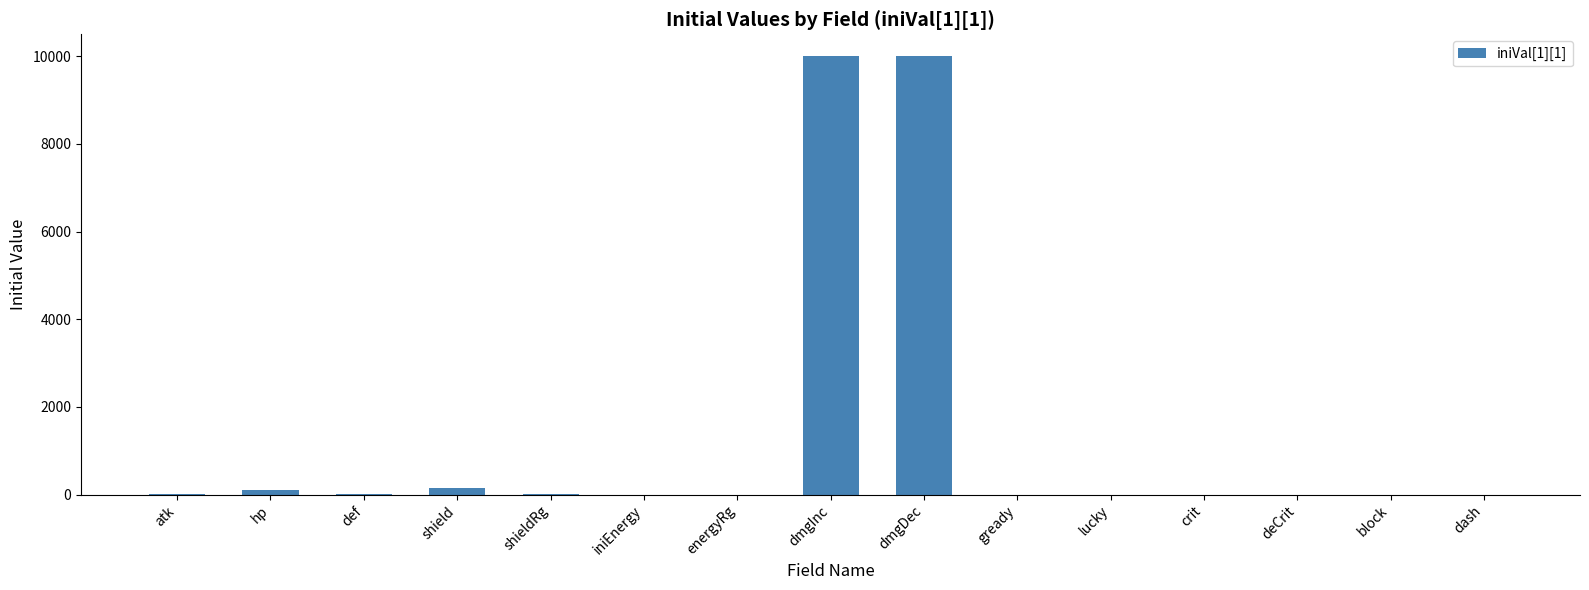

Count the number of data series in this chart.

1